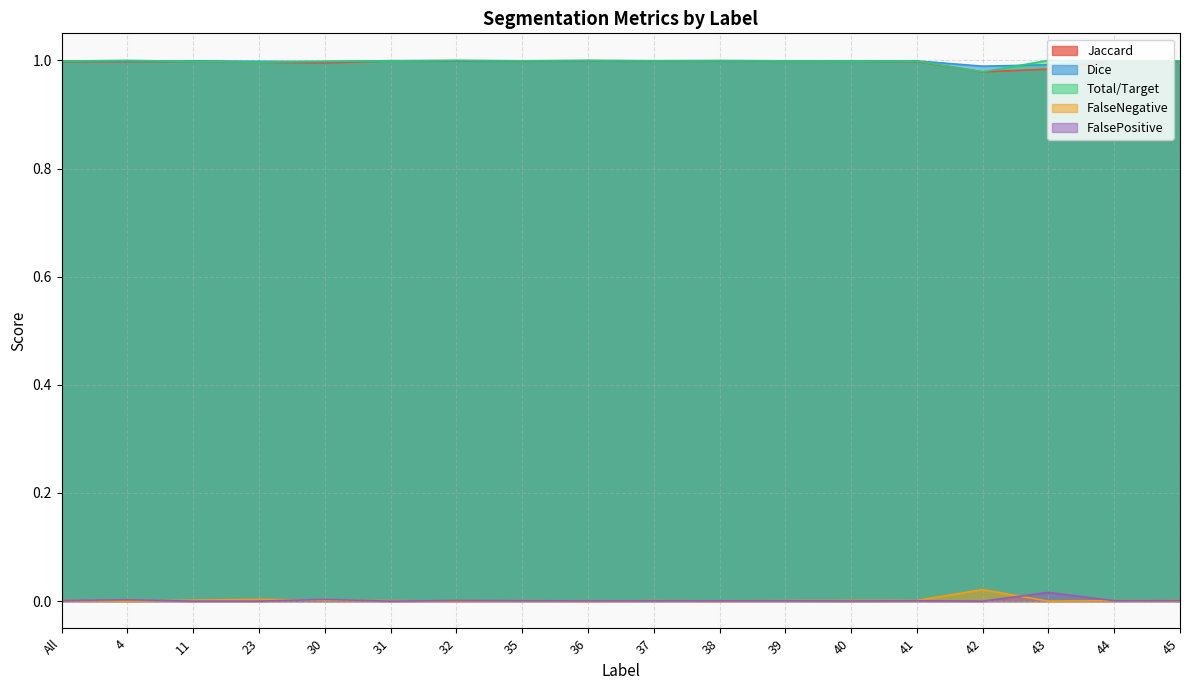

What is the label of the 9th point from the right?

37